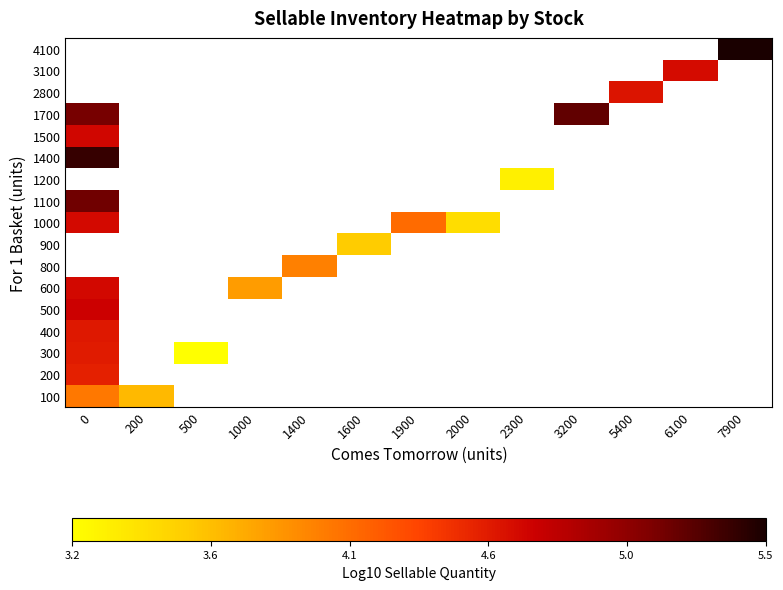

At how many categories does at least one series exceed 4?

6